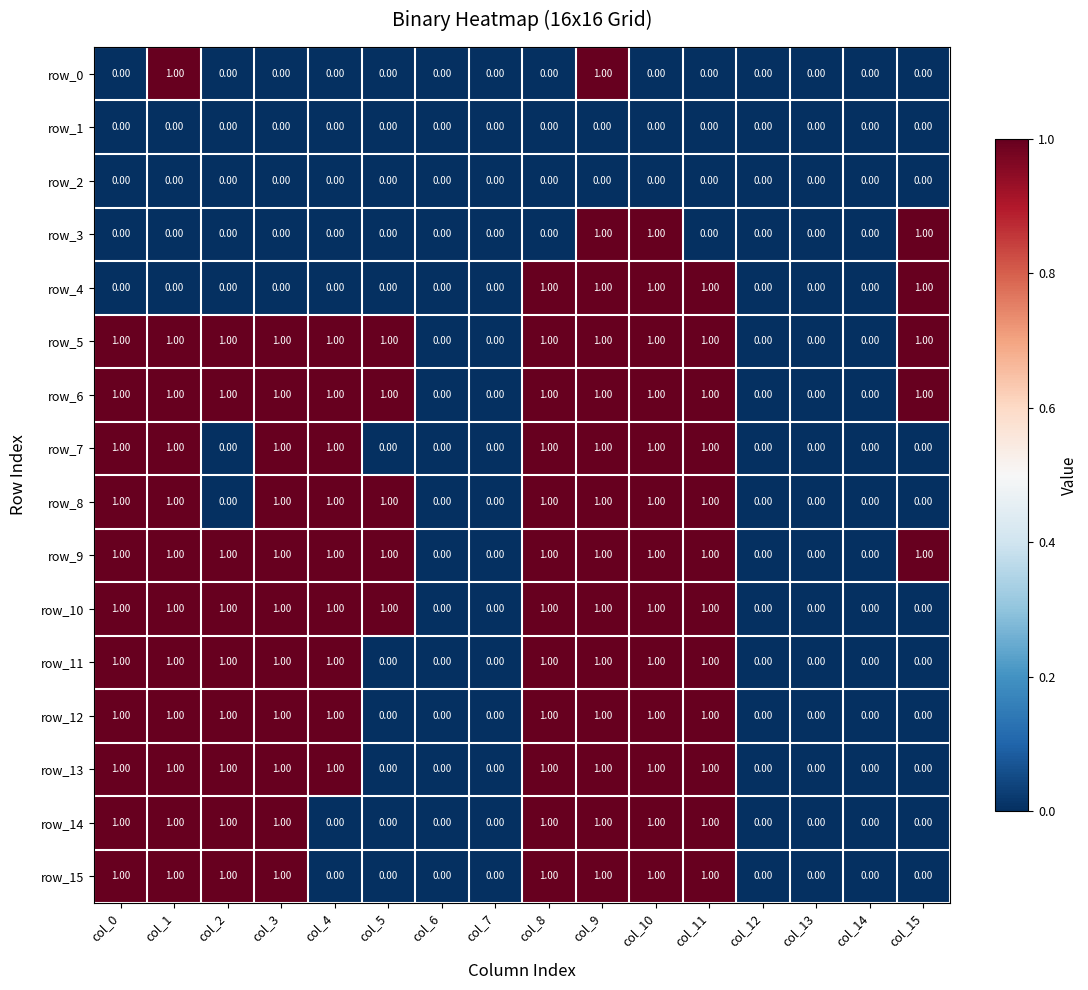

What is the total value across all series at col_8?

12